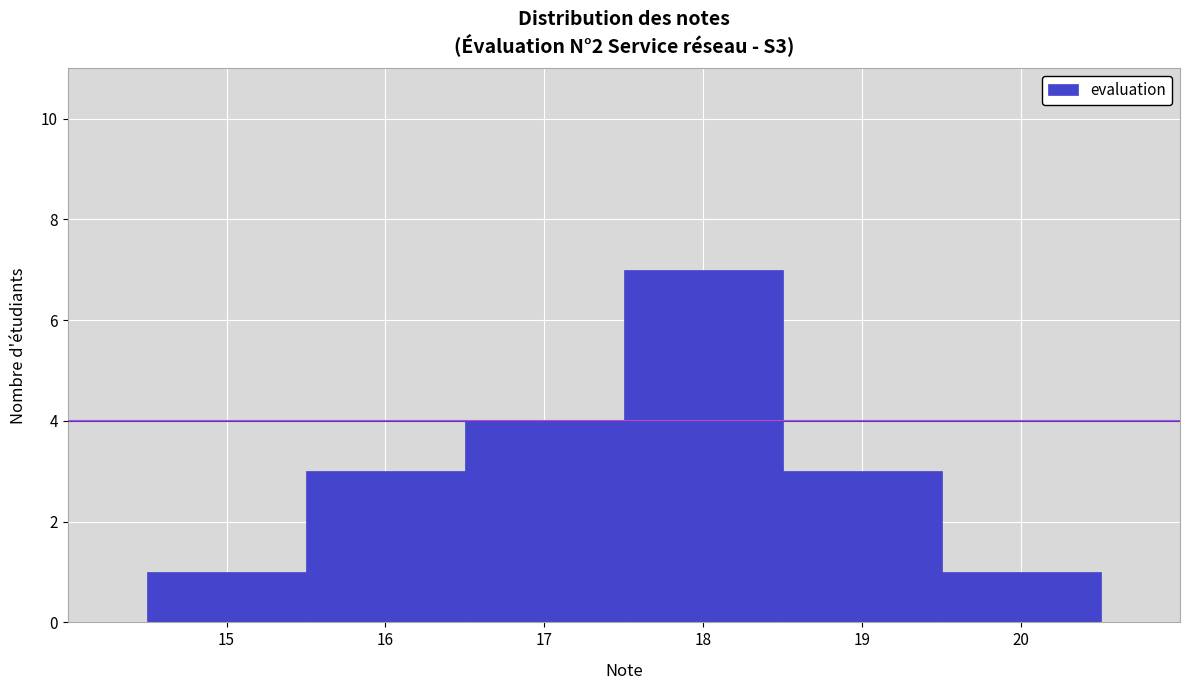

Reading left to right, list every bar in this chart as the range it spans on the x-axis followed by its height. The values are not printed on the chart, so give them approximately, as read against the axis.

14.5 to 15.5: 1
15.5 to 16.5: 3
16.5 to 17.5: 4
17.5 to 18.5: 7
18.5 to 19.5: 3
19.5 to 20.5: 1